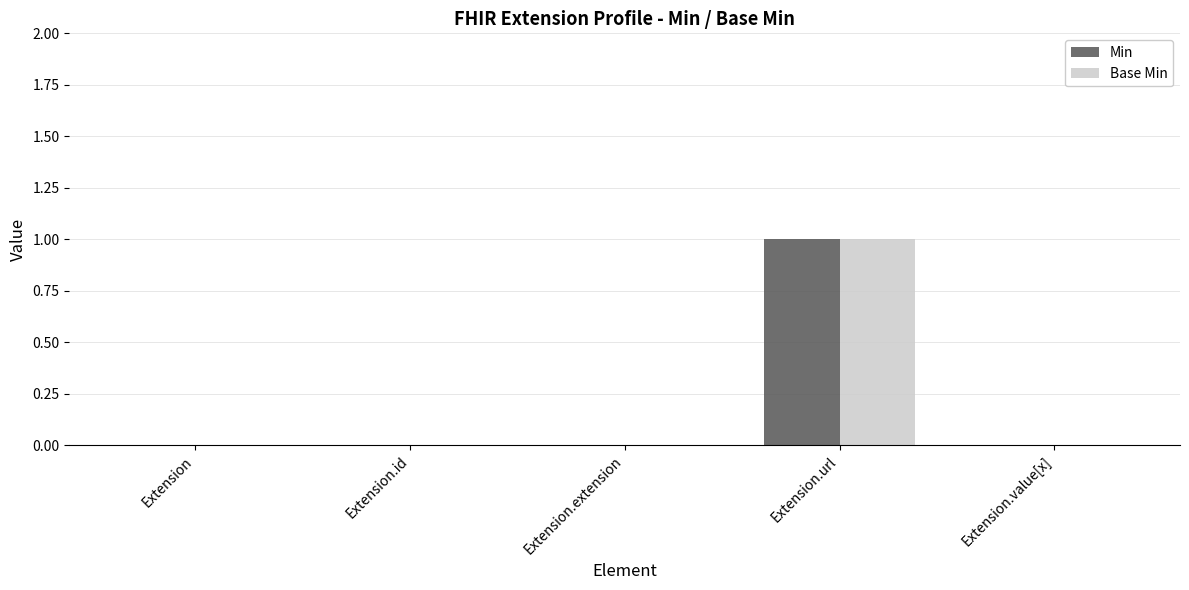

Is it true that Base Min equals 0 at Extension.id?

True